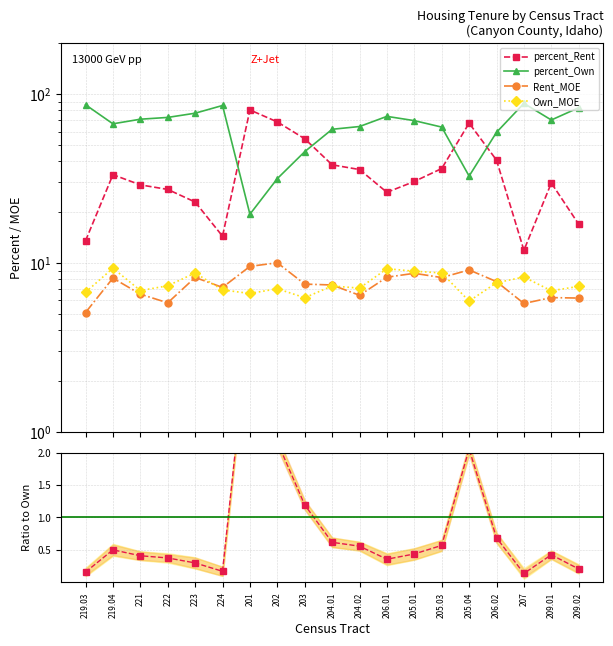

Reading left to right, what are all the values shown in this chart?

percent_Rent: 219.03=13.5	219.04=33.3	221=29.0	222=27.3	223=23.0	224=14.4	201=80.6	202=68.4	203=54.4	204.01=38.1	204.02=35.8	206.01=26.2	205.01=30.4	205.03=36.2	205.04=67.3	206.02=40.6	207=11.9	209.01=29.8	209.02=17.0
percent_Own: 219.03=86.5	219.04=66.7	221=71.0	222=72.7	223=77.0	224=85.6	201=19.4	202=31.6	203=45.6	204.01=61.9	204.02=64.2	206.01=73.8	205.01=69.6	205.03=63.8	205.04=32.7	206.02=59.4	207=88.1	209.01=70.2	209.02=83.0
Rent_MOE: 219.03=5.1	219.04=8.1	221=6.5	222=5.8	223=8.2	224=7.2	201=9.6	202=10.0	203=7.5	204.01=7.4	204.02=6.4	206.01=8.2	205.01=8.7	205.03=8.2	205.04=9.1	206.02=7.8	207=5.8	209.01=6.2	209.02=6.2
Own_MOE: 219.03=6.7	219.04=9.3	221=6.9	222=7.3	223=8.7	224=6.9	201=6.6	202=7.0	203=6.2	204.01=7.3	204.02=7.1	206.01=9.2	205.01=8.9	205.03=8.7	205.04=6.0	206.02=7.6	207=8.3	209.01=6.8	209.02=7.3
percent_Rent / percent_Own: 219.03=0.2	219.04=0.5	221=0.4	222=0.4	223=0.3	224=0.2	201=4.1	202=2.2	203=1.2	204.01=0.6	204.02=0.6	206.01=0.4	205.01=0.4	205.03=0.6	205.04=2.1	206.02=0.7	207=0.1	209.01=0.4	209.02=0.2